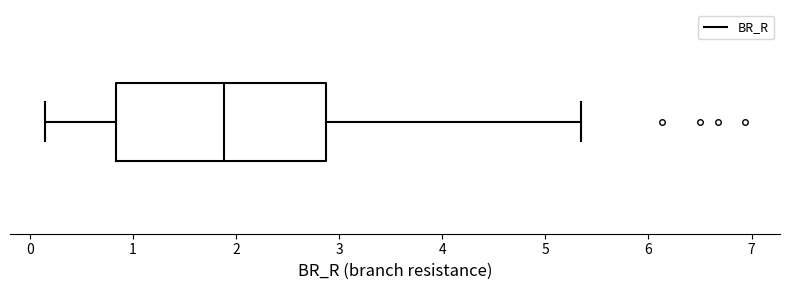

Read this box plot against the x-axis: the position of the median line, the range covered by the box, and the ends of both whiskers. The values are not printed on the chart, so give them approximately, as read against the axis.

median 1.9, box 0.8 to 2.9, whiskers 0.1 to 5.3